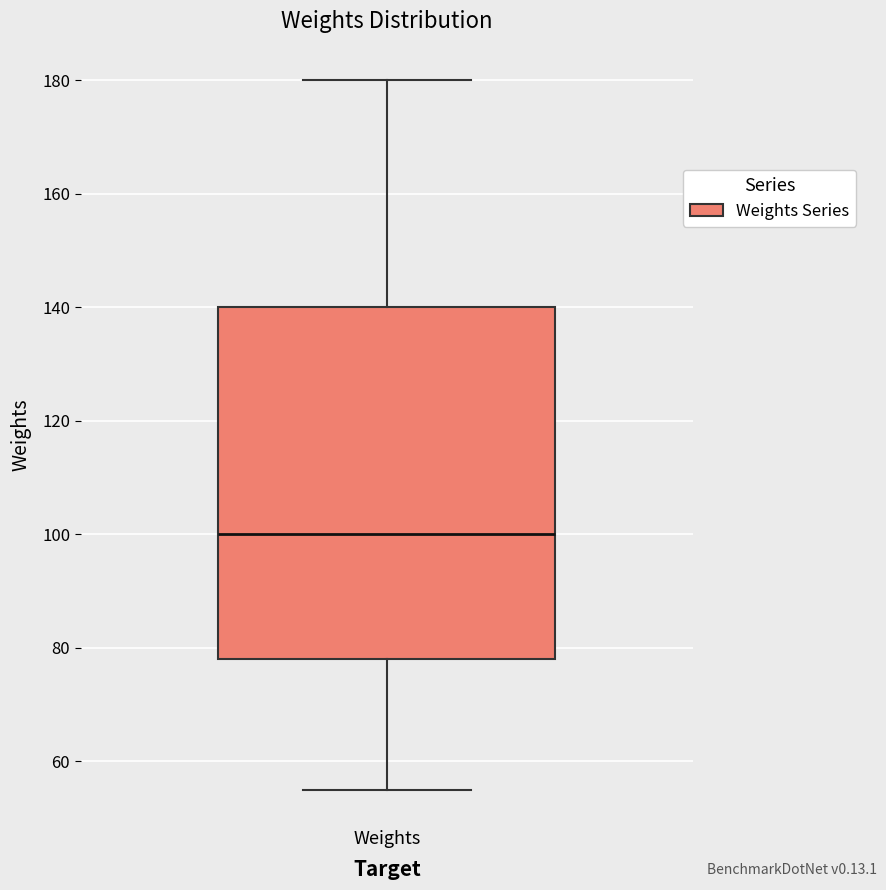

Read this box plot against the y-axis: the position of the median line, the range covered by the box, and the ends of both whiskers. The values are not printed on the chart, so give them approximately, as read against the axis.

median 100, box 78 to 140, whiskers 56 to 180